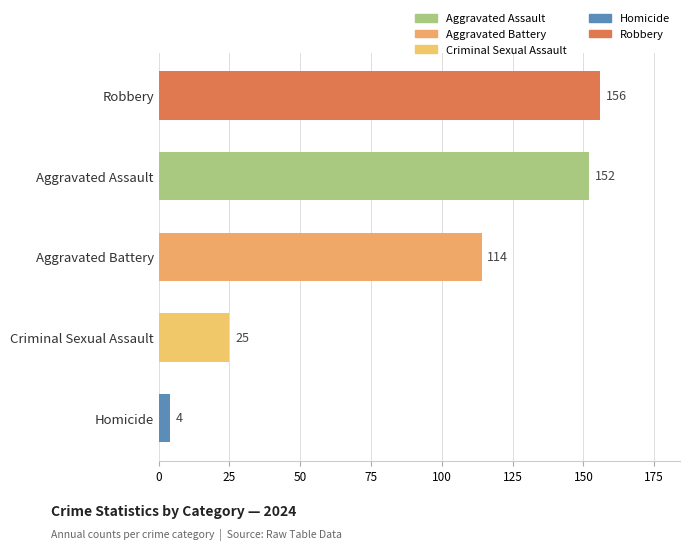

What is the difference between the maximum and minimum values?

152